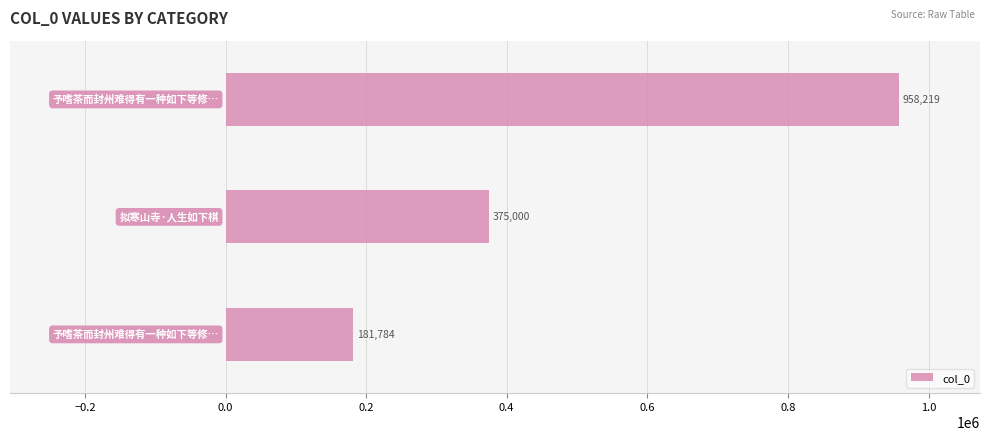

What is the minimum value shown in the chart?

181784